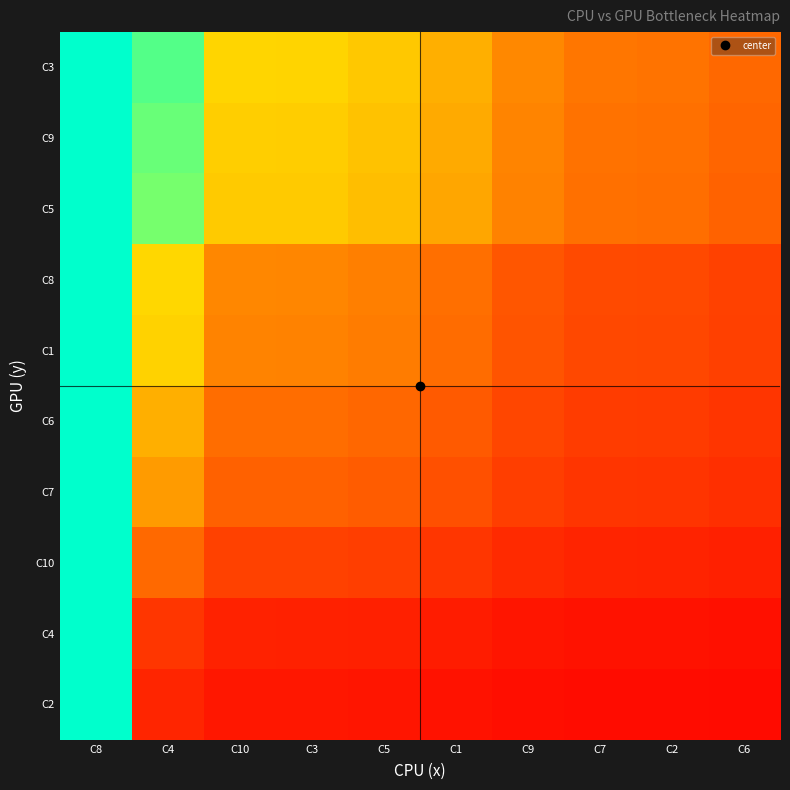

At which category does the chart reach its minimum across all series?

C6